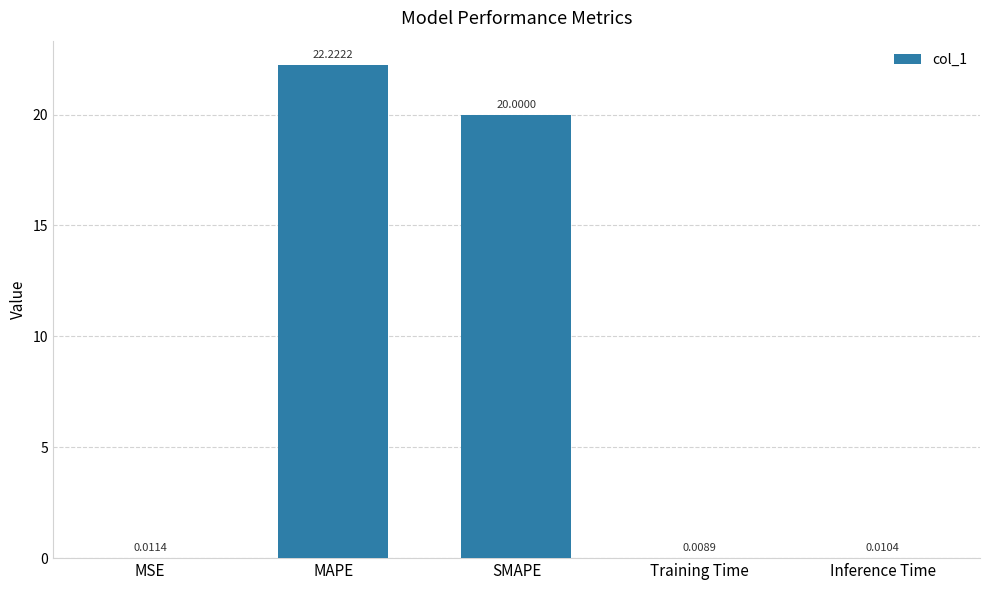

Which label corresponds to the largest value in the chart?

MAPE